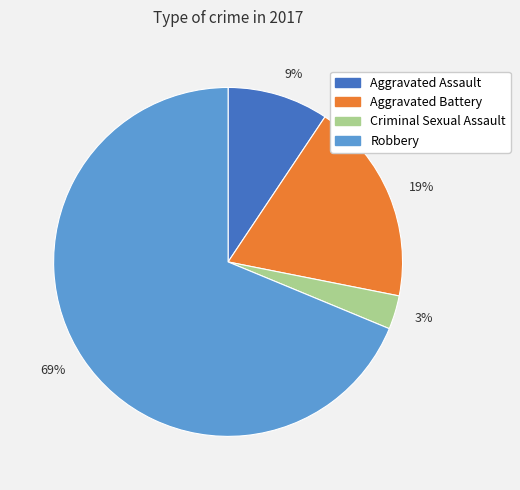

Is the sum of 19% and 69% greater than half?

Yes